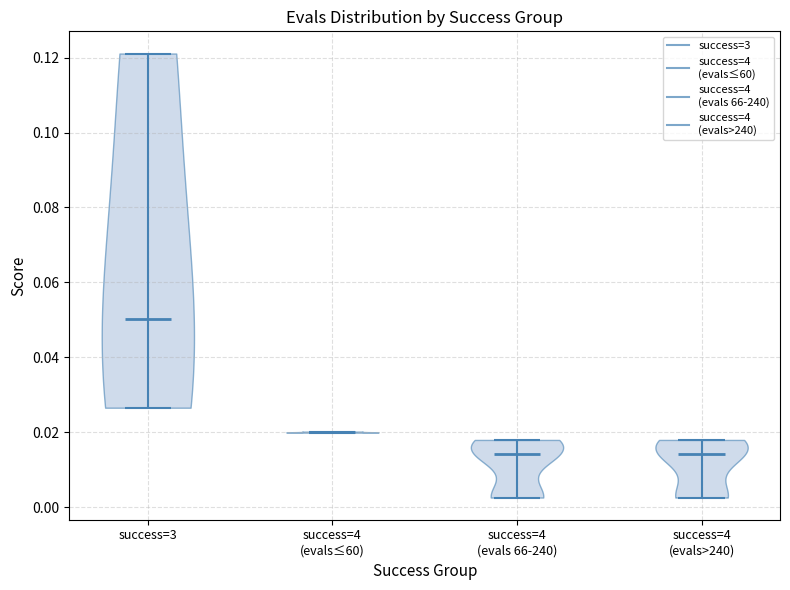

Reading left to right, read every violin against the y-axis: where its median line is, and the lowest and highest points it reaches. The values are not printed on the chart, so give them approximately, as read against the axis.

success=3: median line 0.050, lowest point 0.026, highest point 0.122
success=4 (evals≤60): median line 0.020, lowest point 0.020, highest point 0.020
success=4 (evals 66-240): median line 0.014, lowest point 0.002, highest point 0.018
success=4 (evals>240): median line 0.014, lowest point 0.002, highest point 0.018